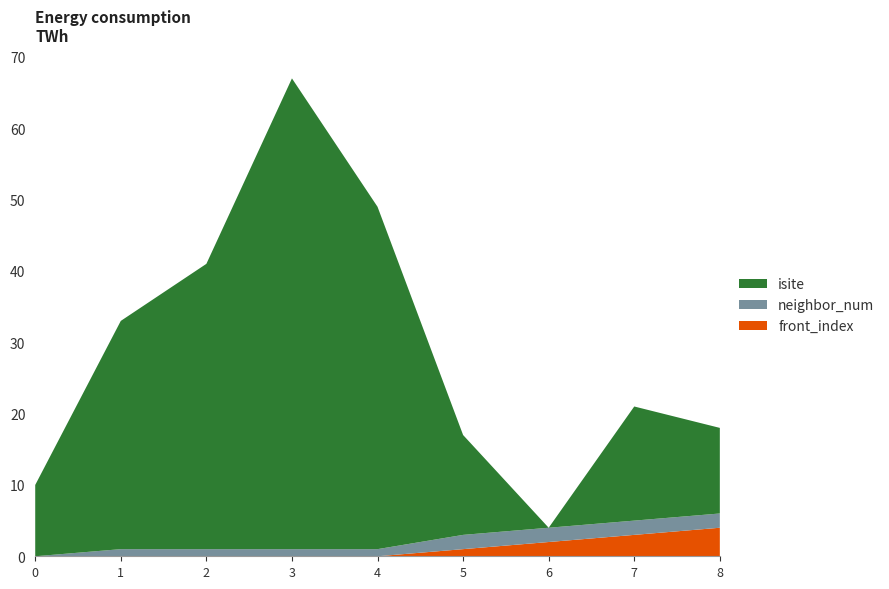

Reading left to right, list all the values displayed in this chart.

isite: 10	32	40	66	48	14	0	16	12
neighbor_num: 0	1	1	1	1	2	2	2	2
front_index: 0	0	0	0	0	1	2	3	4